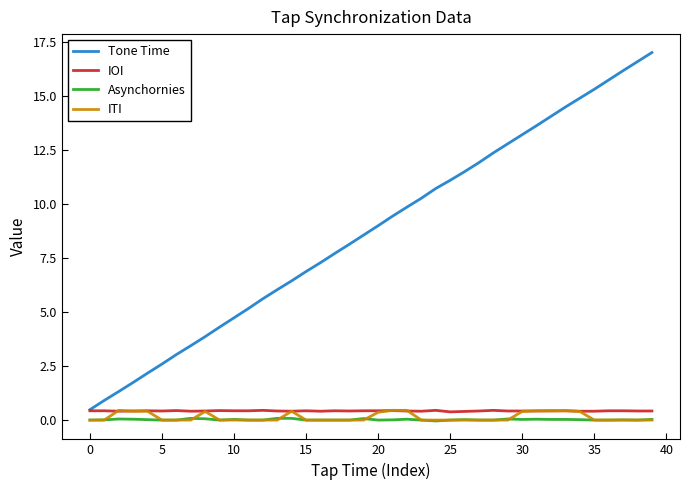

Which series has the largest range (max minus min)?

Tone Time